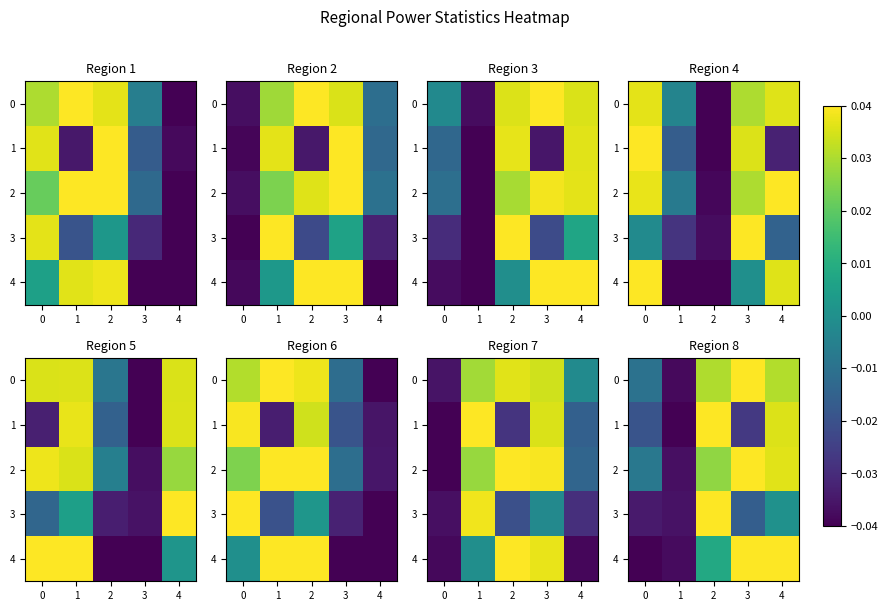

Which series has the widest spread of values?

1